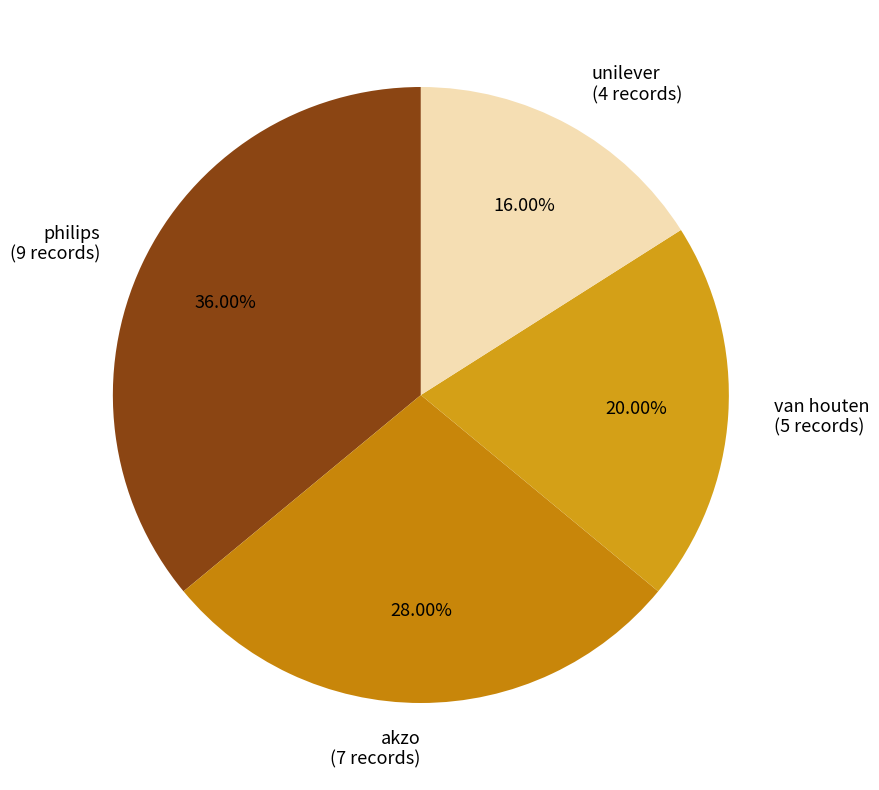

Count the number of slices in the pie.

4